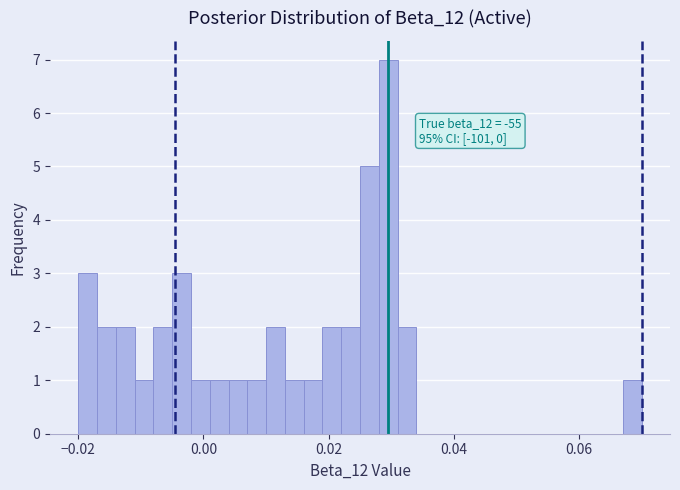

Around what value on the x-axis is the tallest bar? Give the approximate position of its centre, as read against the axis.

0.030